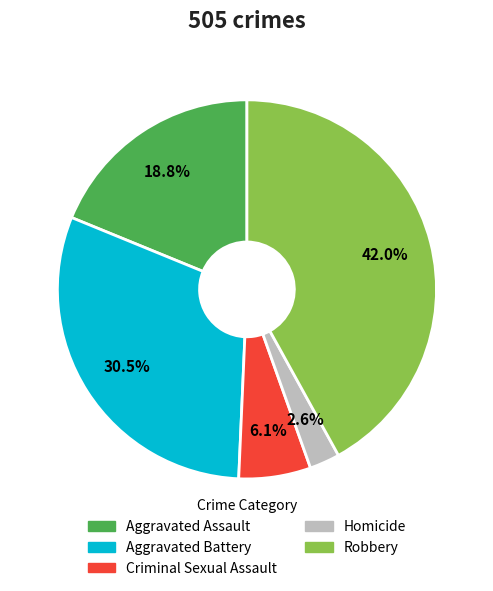

Between Aggravated Assault and Homicide, which is larger?

Aggravated Assault